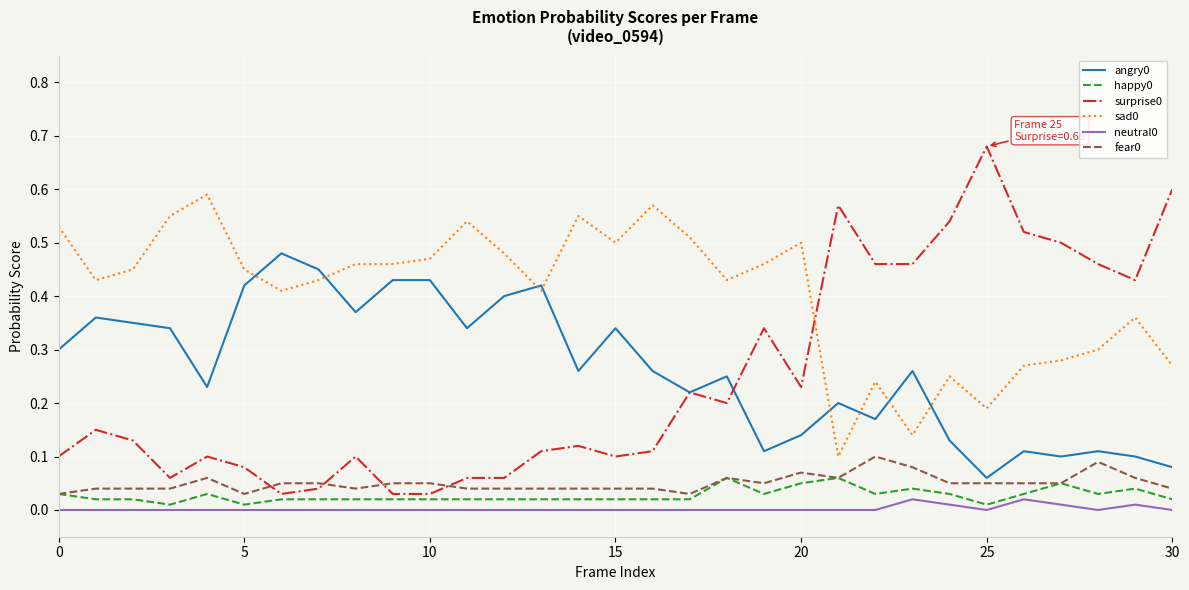

How many distinct data groups are displayed?

6